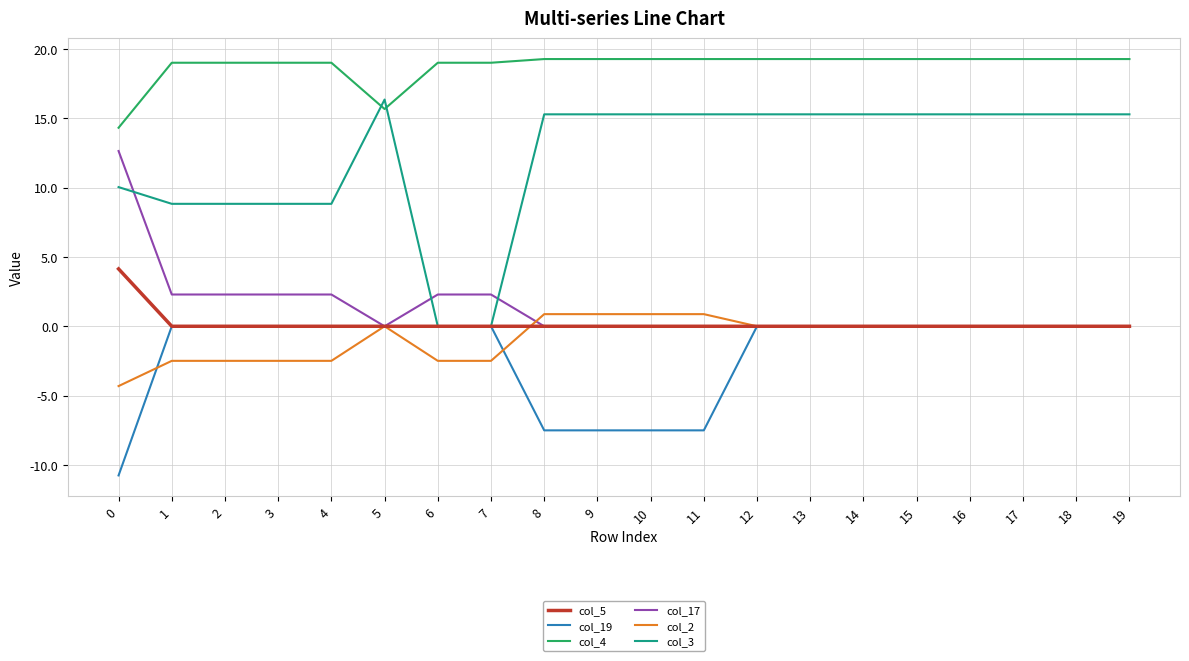

Does the chart have visible grid lines?

Yes